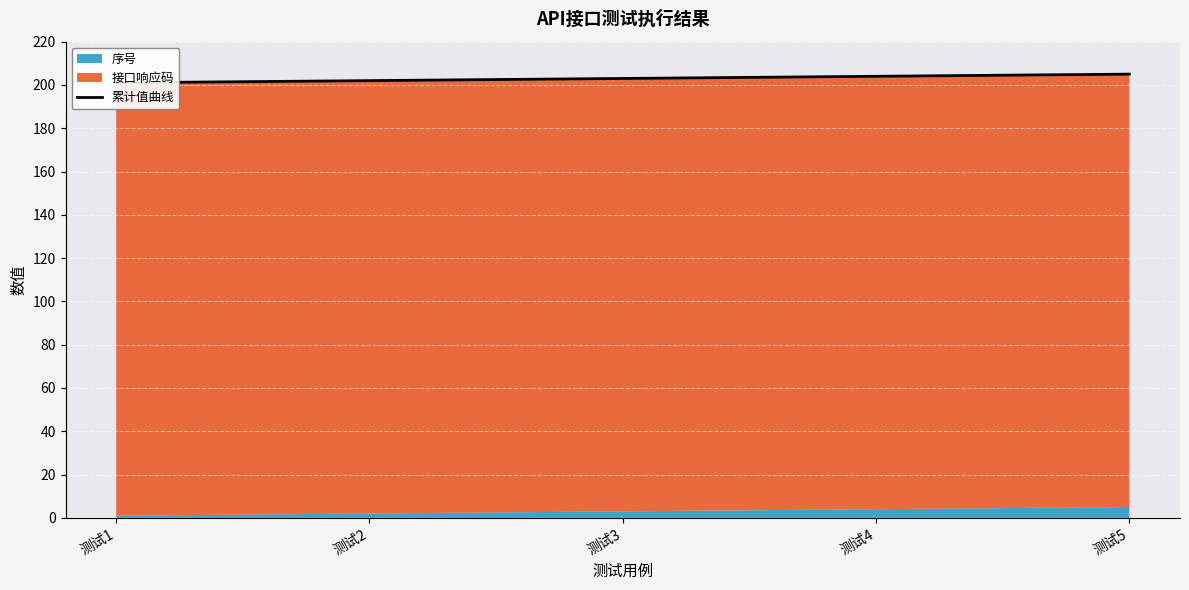

At which label is the value closest to 203?

测试3